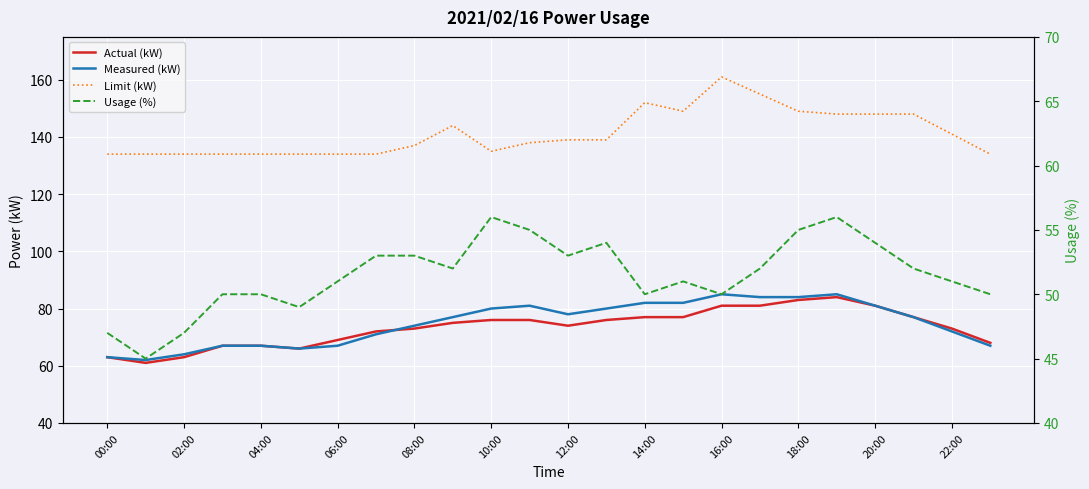

How many interior local peaks does the Usage (%) series have?

4